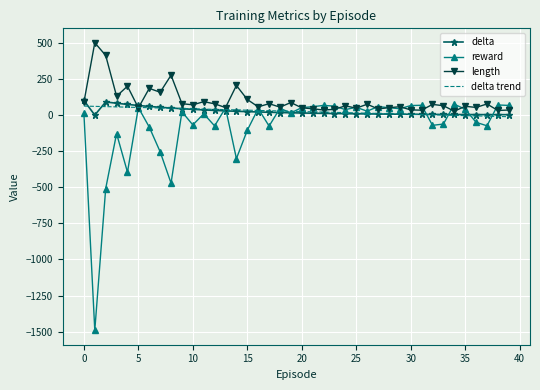

How many categories are shown in the chart?

40